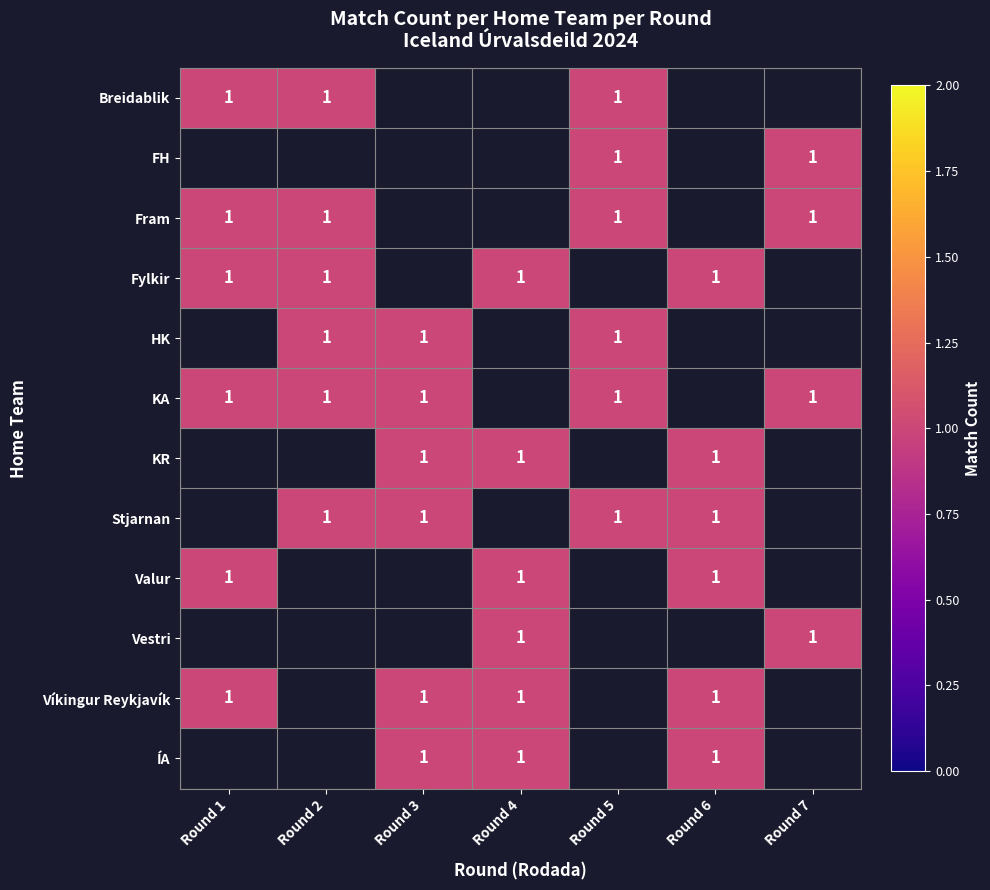

Reading right to left, list all the values displayed in this chart.

row_0: Round 7=0	Round 6=0	Round 5=1	Round 4=0	Round 3=0	Round 2=1	Round 1=1
row_1: Round 7=1	Round 6=0	Round 5=1	Round 4=0	Round 3=0	Round 2=0	Round 1=0
row_2: Round 7=1	Round 6=0	Round 5=1	Round 4=0	Round 3=0	Round 2=1	Round 1=1
row_3: Round 7=0	Round 6=1	Round 5=0	Round 4=1	Round 3=0	Round 2=1	Round 1=1
row_4: Round 7=0	Round 6=0	Round 5=1	Round 4=0	Round 3=1	Round 2=1	Round 1=0
row_5: Round 7=1	Round 6=0	Round 5=1	Round 4=0	Round 3=1	Round 2=1	Round 1=1
row_6: Round 7=0	Round 6=1	Round 5=0	Round 4=1	Round 3=1	Round 2=0	Round 1=0
row_7: Round 7=0	Round 6=1	Round 5=1	Round 4=0	Round 3=1	Round 2=1	Round 1=0
row_8: Round 7=0	Round 6=1	Round 5=0	Round 4=1	Round 3=0	Round 2=0	Round 1=1
row_9: Round 7=1	Round 6=0	Round 5=0	Round 4=1	Round 3=0	Round 2=0	Round 1=0
row_10: Round 7=0	Round 6=1	Round 5=0	Round 4=1	Round 3=1	Round 2=0	Round 1=1
row_11: Round 7=0	Round 6=1	Round 5=0	Round 4=1	Round 3=1	Round 2=0	Round 1=0